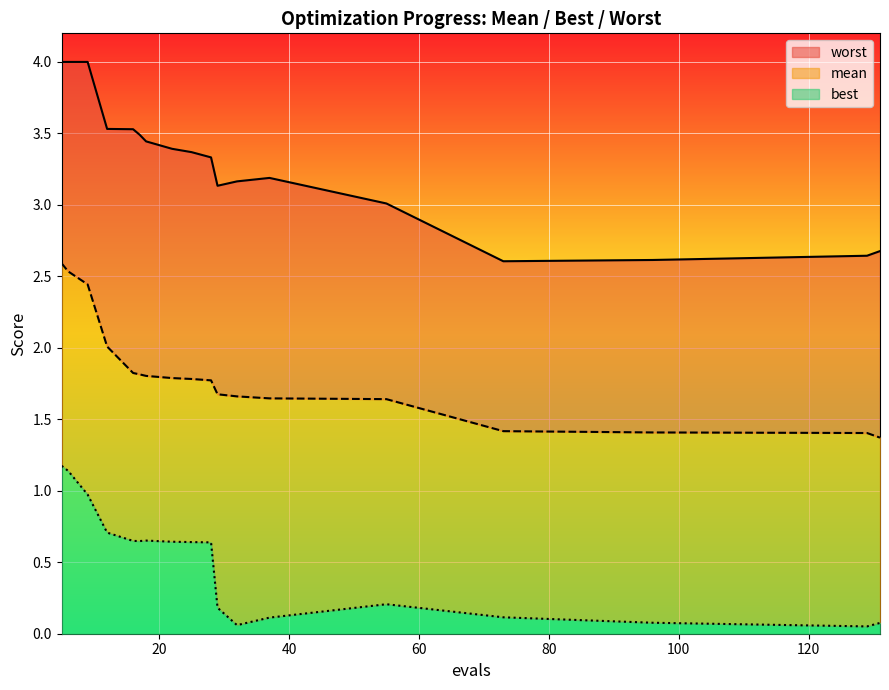

What are all the series names shown in the legend?

worst, mean, best